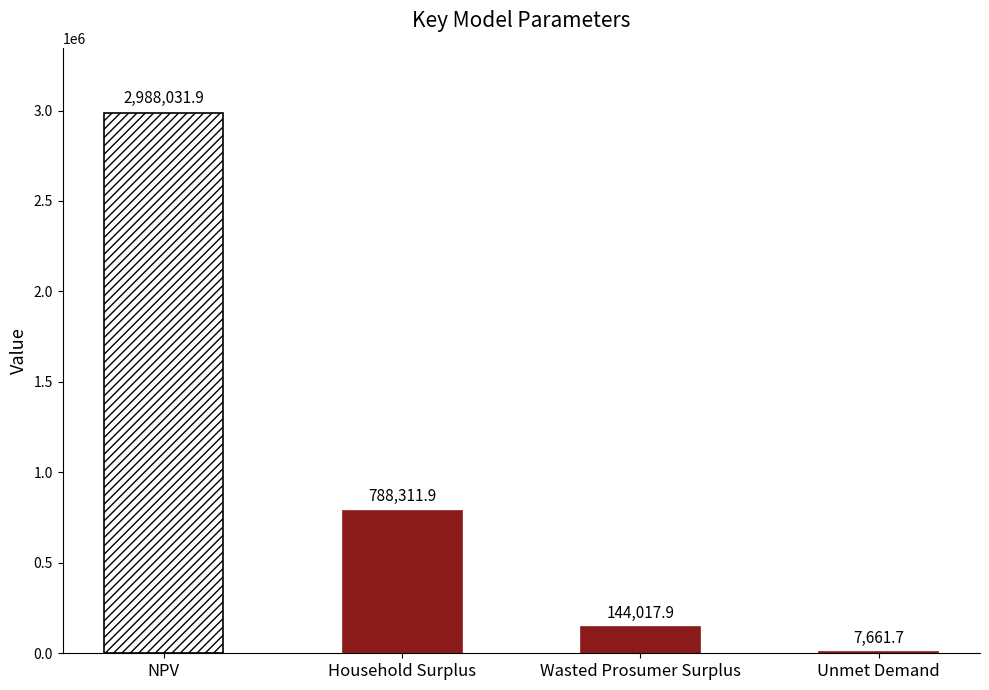

What is the change in value from Household Surplus to Wasted Prosumer Surplus?

-644294.0